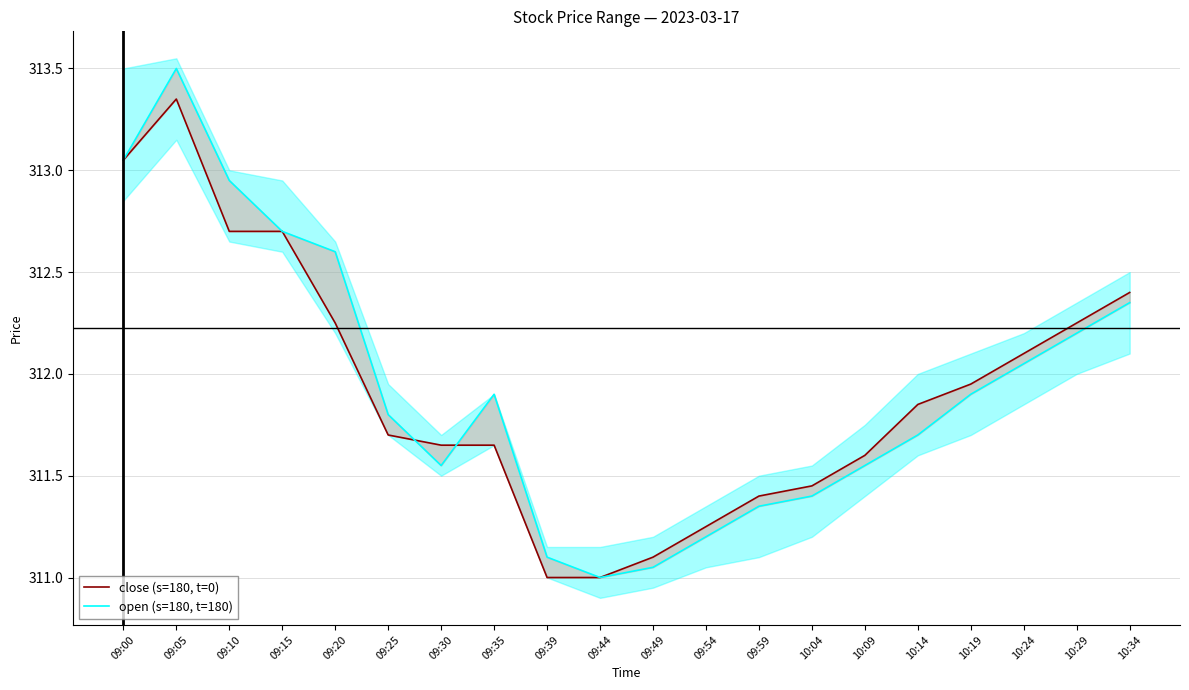

What is the total value across all series at 09:05?

626.9